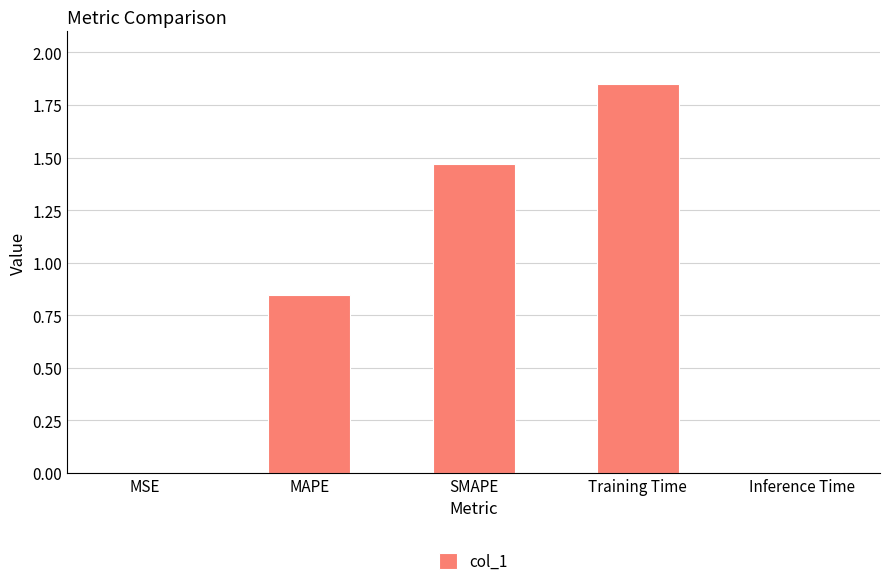

Count the number of data series in this chart.

1